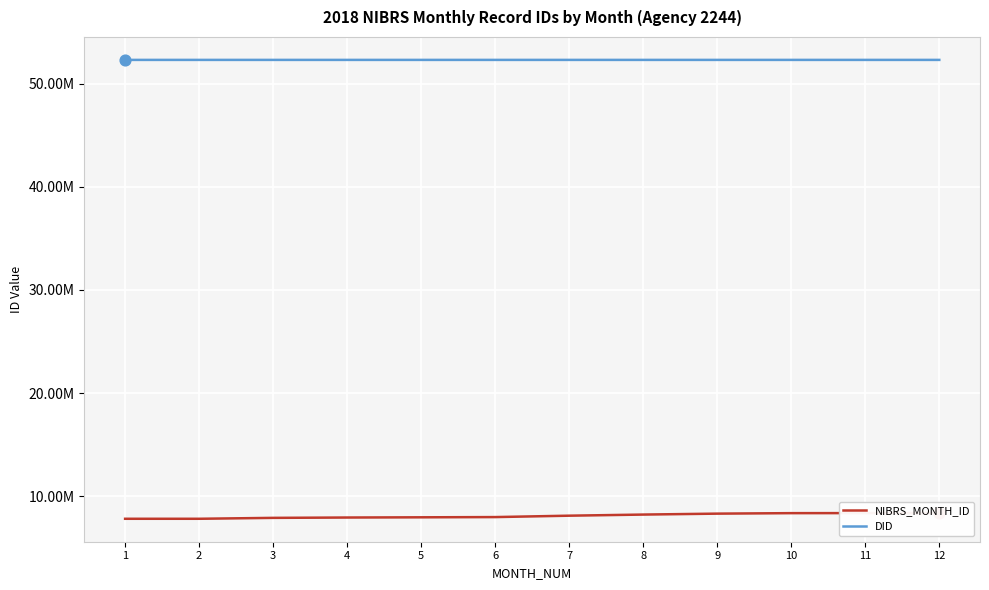

At how many categories does at least one series exceed 50628887?

12